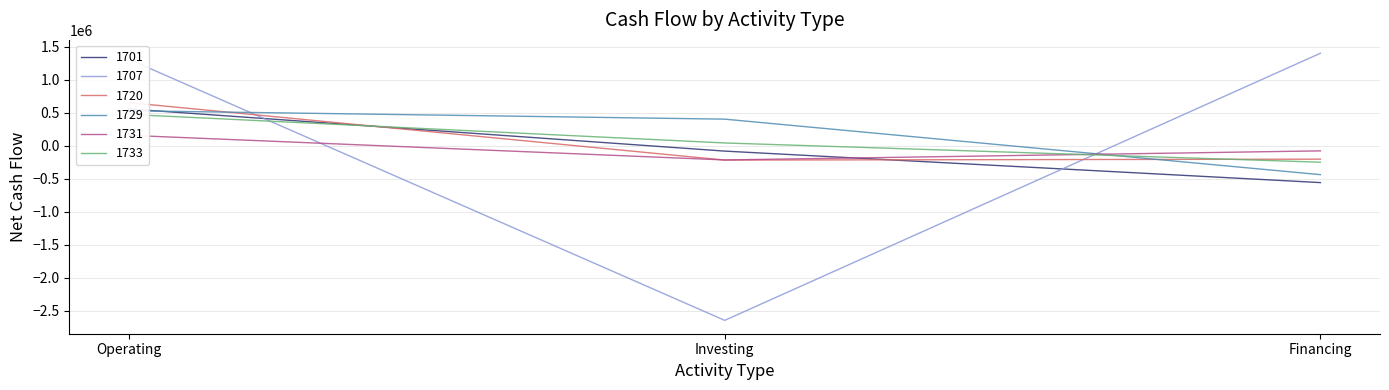

At which label is 1707 closest to -623985?

Operating